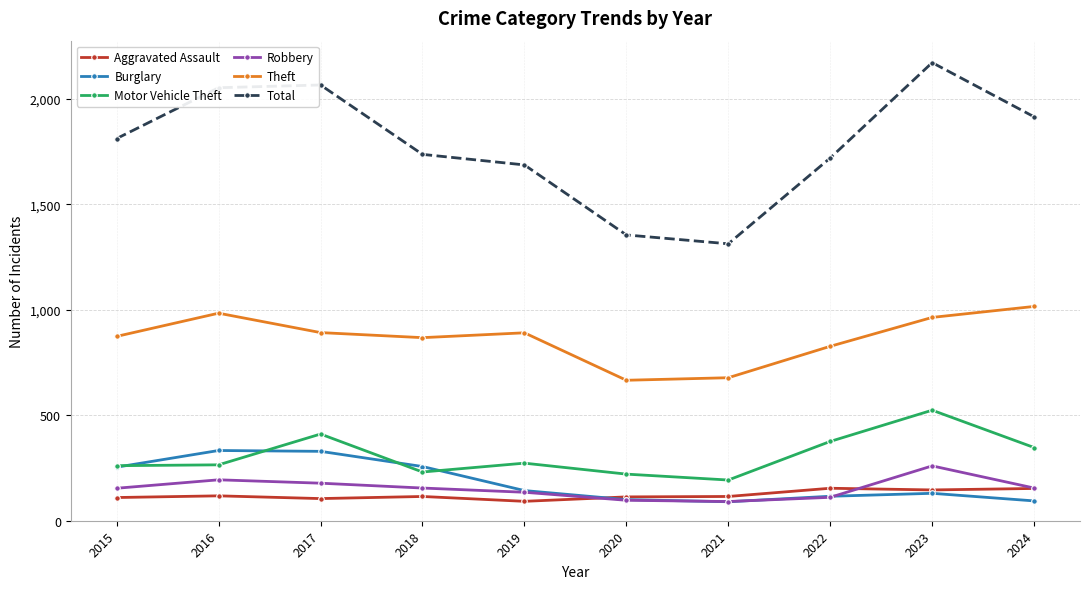

True or false: Theft and Burglary cross at least once.

False